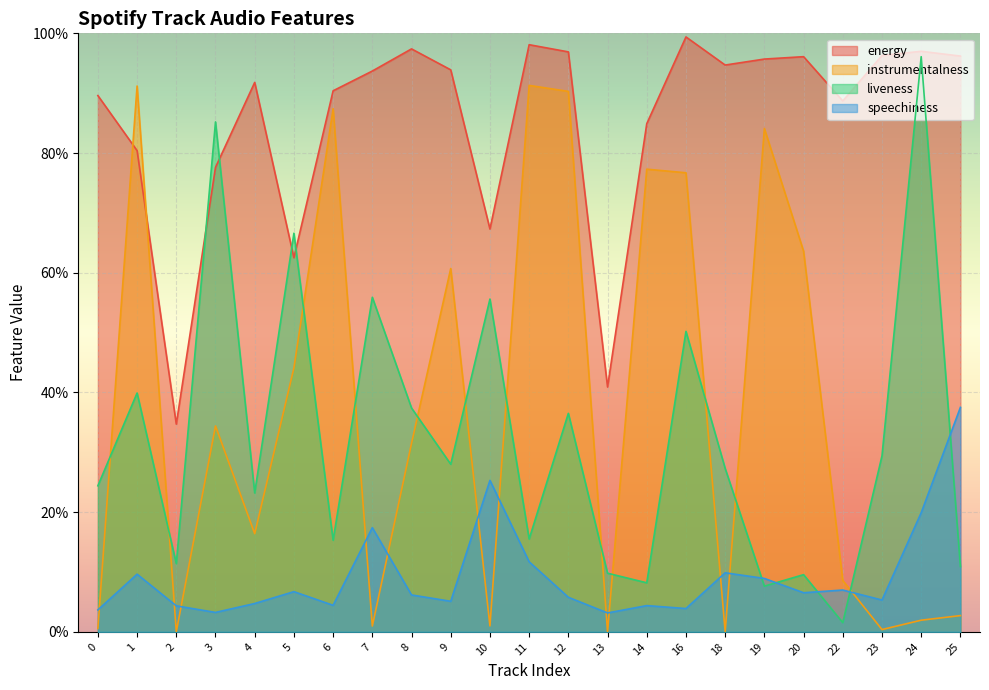

The value of instrumentalness at 7 is 0.0. True or false?

True